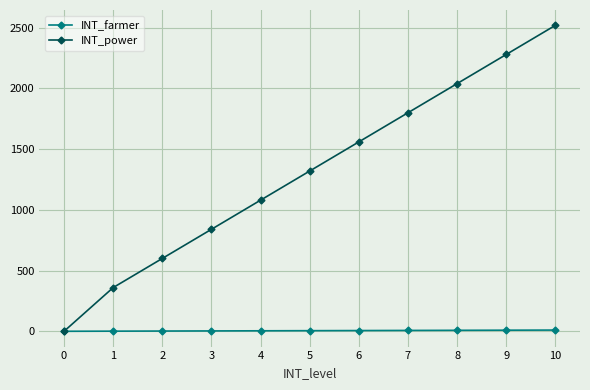

What is the maximum value shown in the chart?

2520